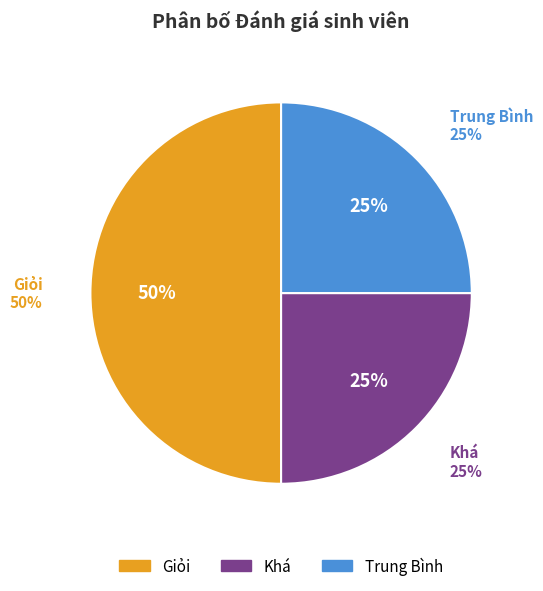

What percentage is NOT represented by Khá?

75.0%